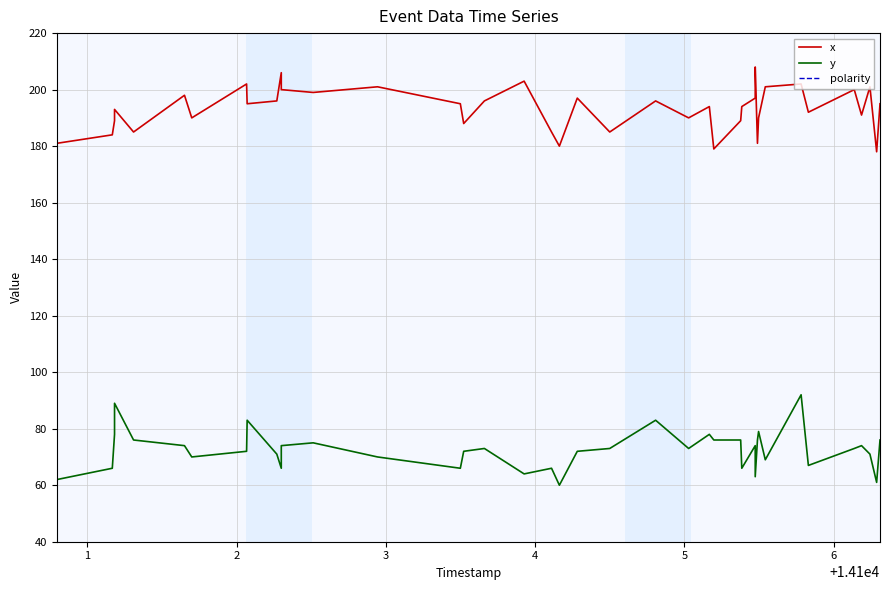

True or false: x and polarity cross at least once.

False